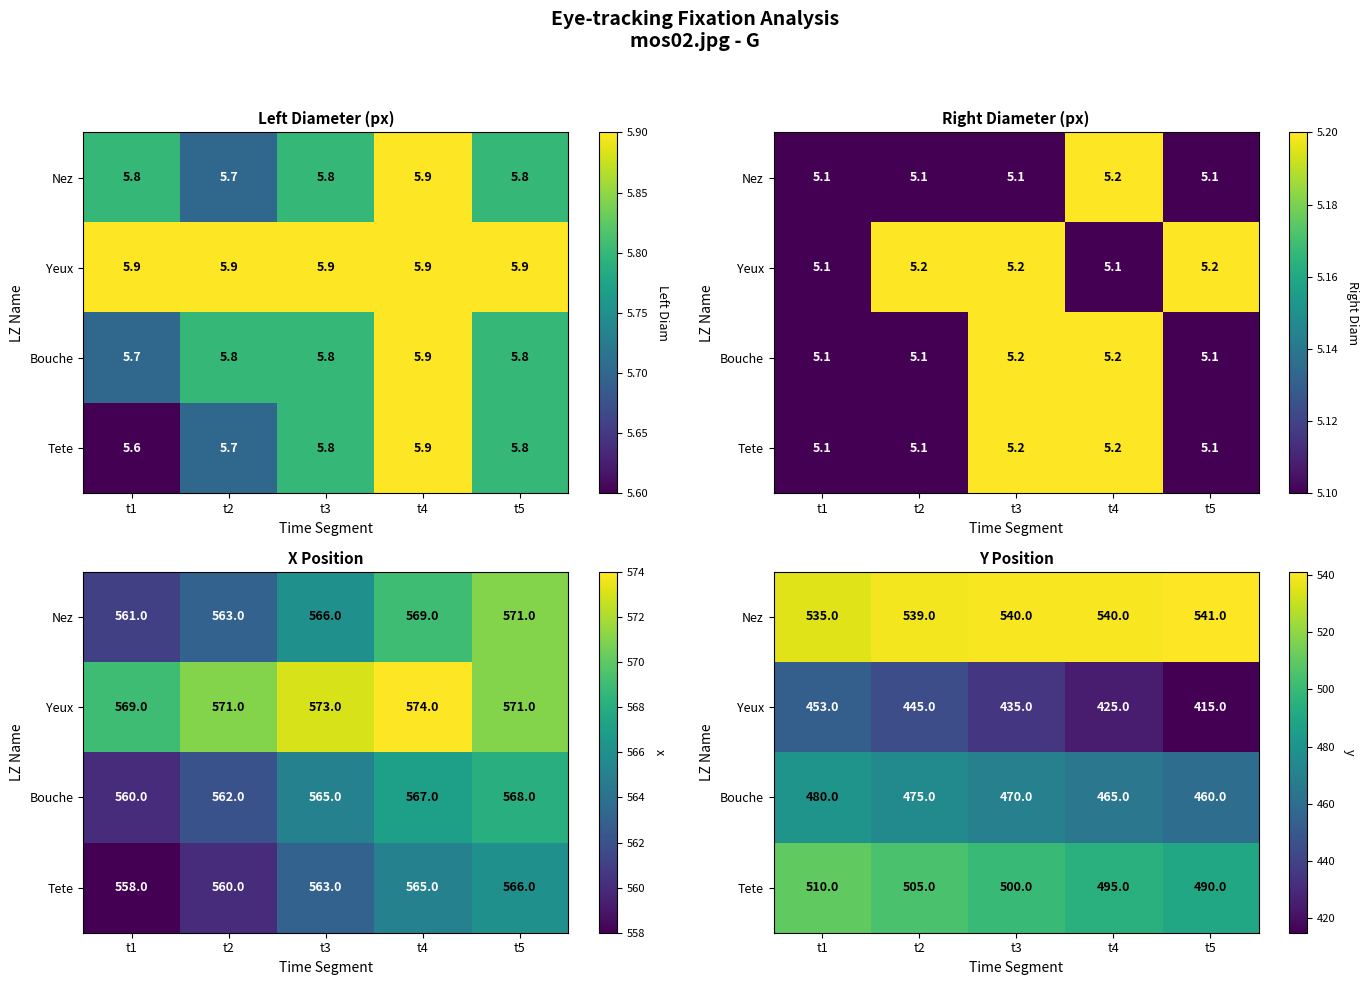

Rank the categories by Bouche value from lowest to highest.

t5, t4, t3, t2, t1